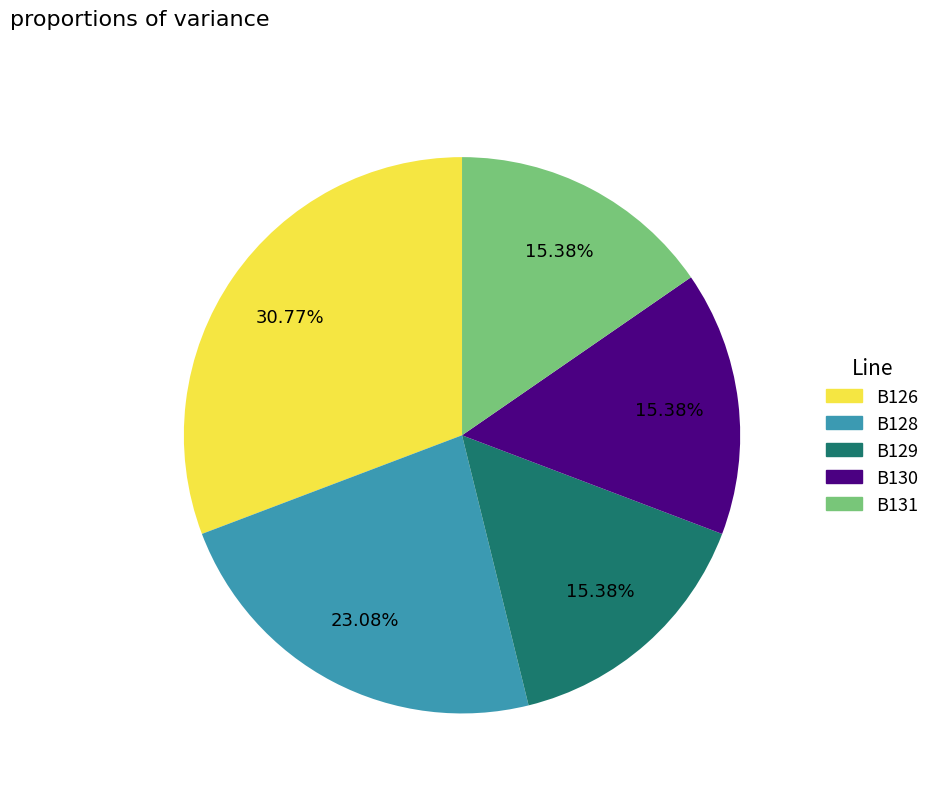

True or false: B129 accounts for 22% of the total.

False